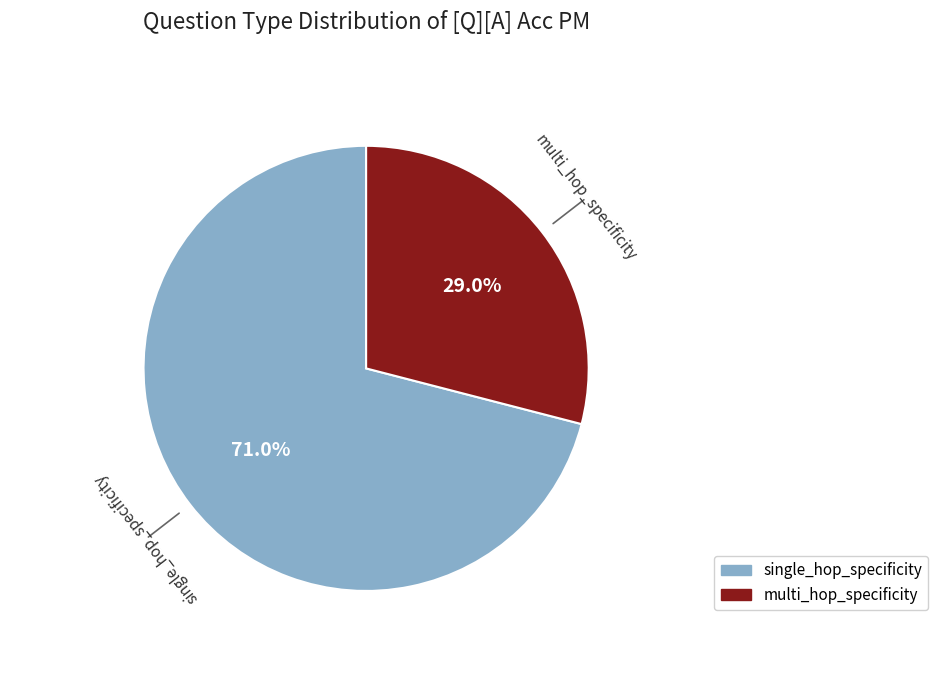

Count the number of slices in the pie.

2